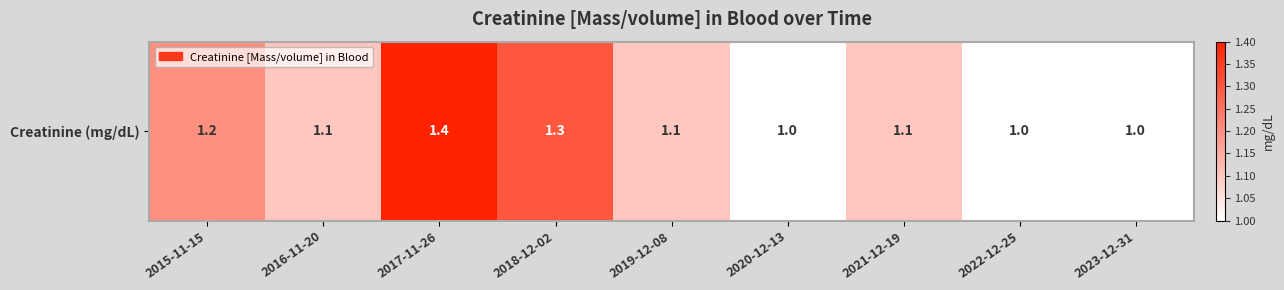

The value at 2018-12-02 is 1.3. True or false?

True